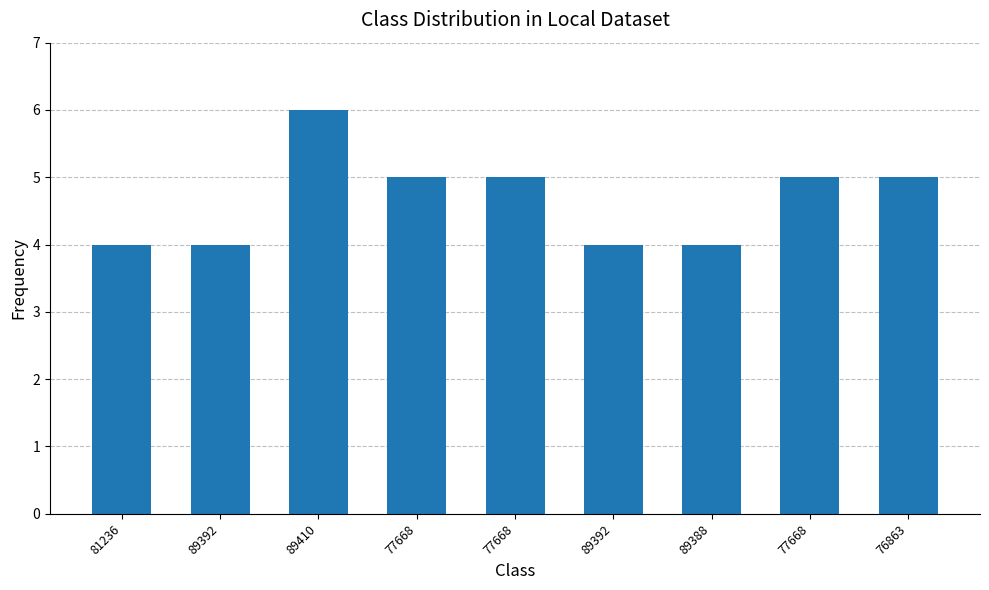

What is the minimum value shown in the chart?

4